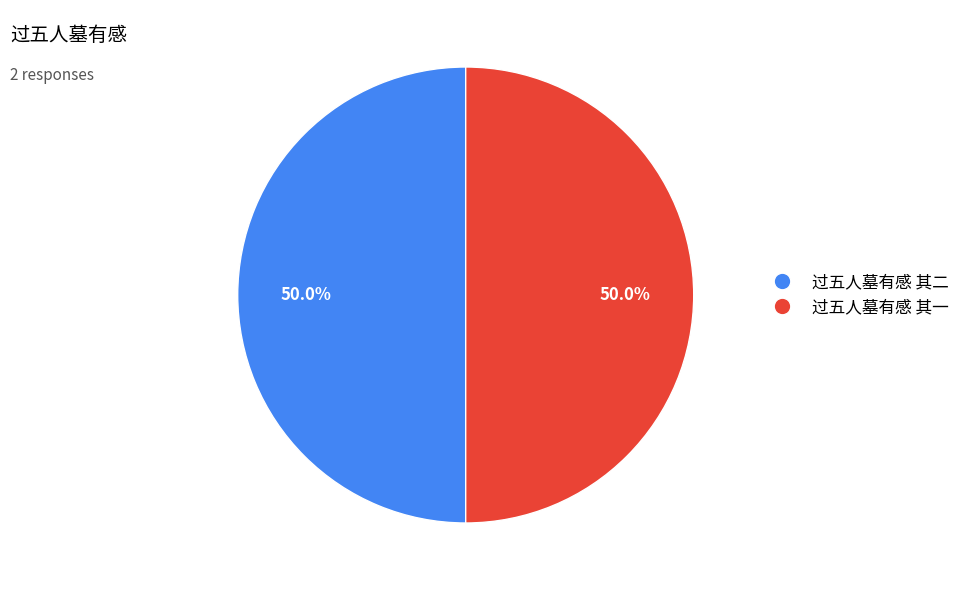

How many segments does this pie chart have?

2